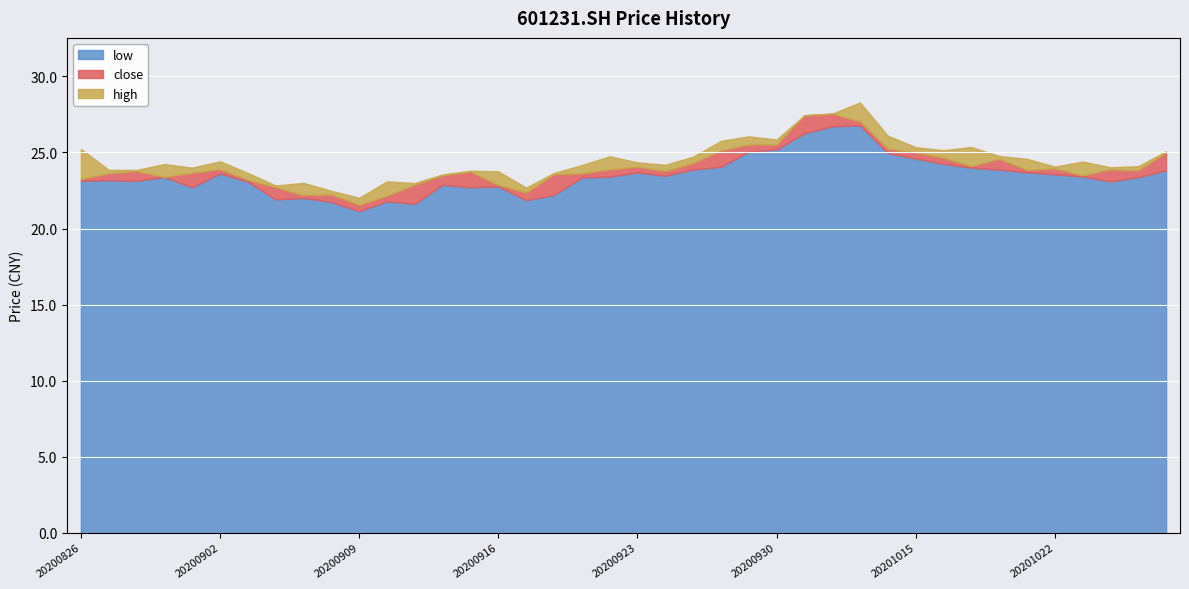

What is the sum of the high values at 20200924 and 20200907?

47.2